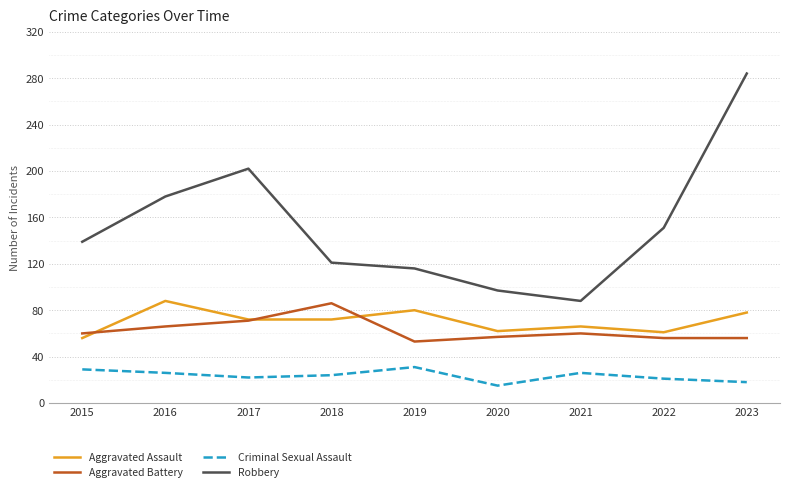

Is the value of Robbery at 2015 greater than the value of Aggravated Battery at 2016?

Yes